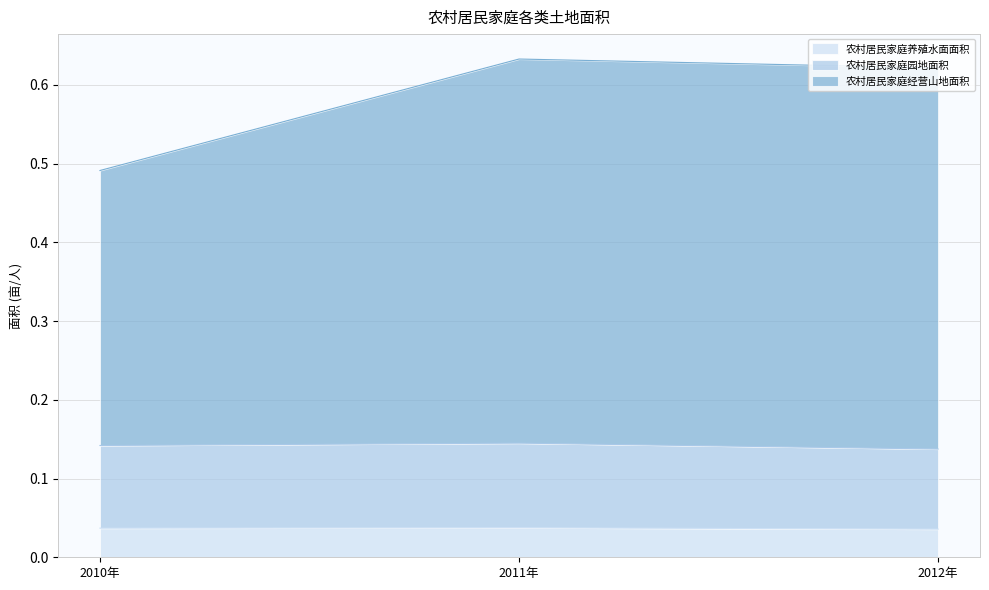

What is the spread (max minus min) of values at 2011年?

0.6